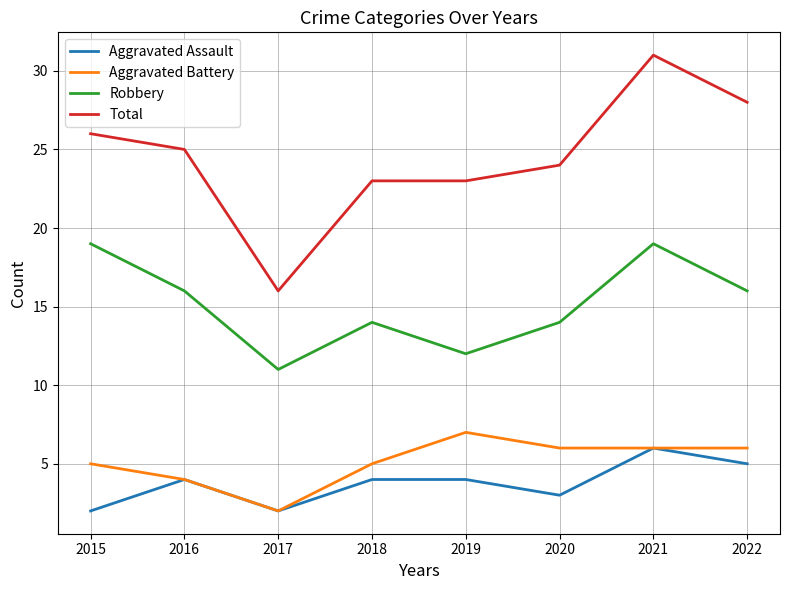

What is the difference between the highest and lowest values at 2016?

21